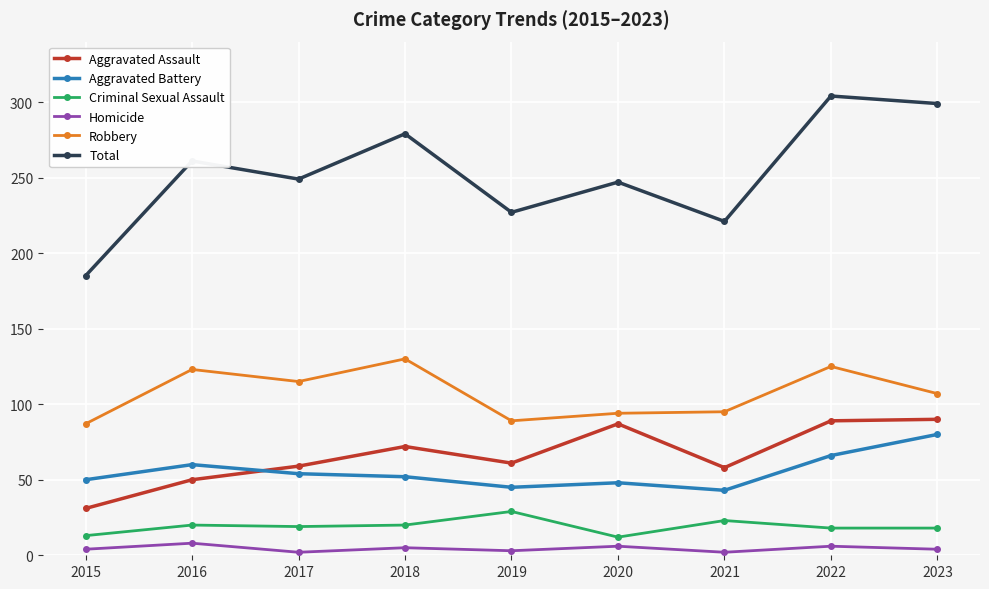

True or false: Aggravated Battery and Total cross at least once.

False